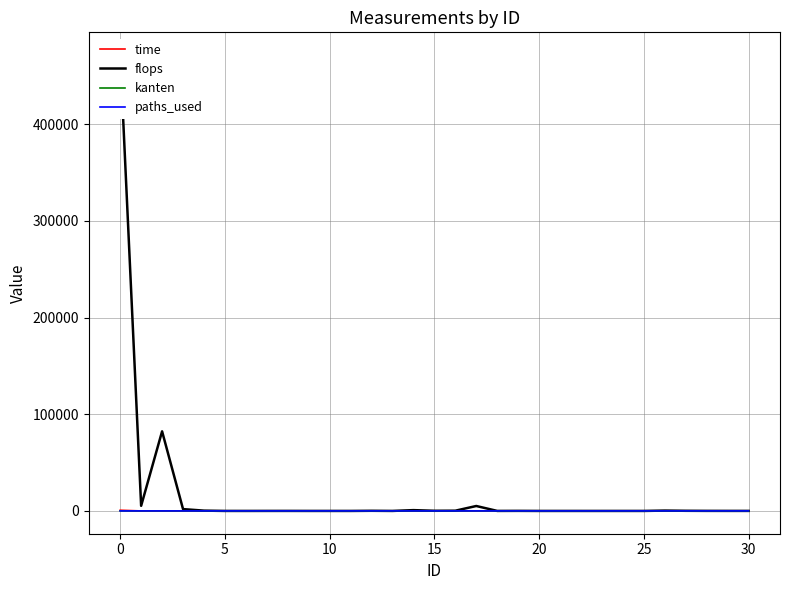

What are all the series names shown in the legend?

time, flops, kanten, paths_used